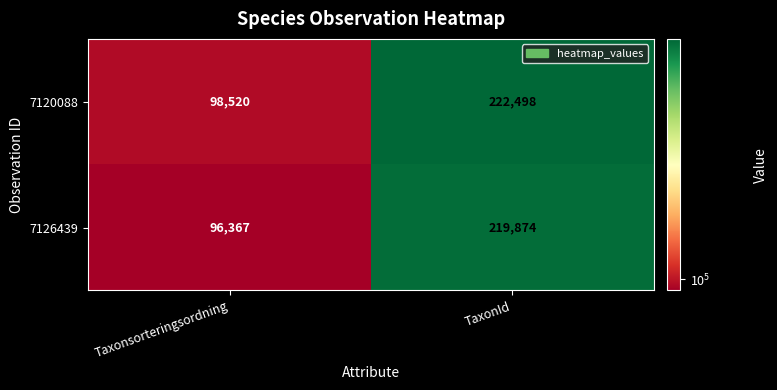

Rank the series by their average value, from highest to lowest.

7120088, 7126439